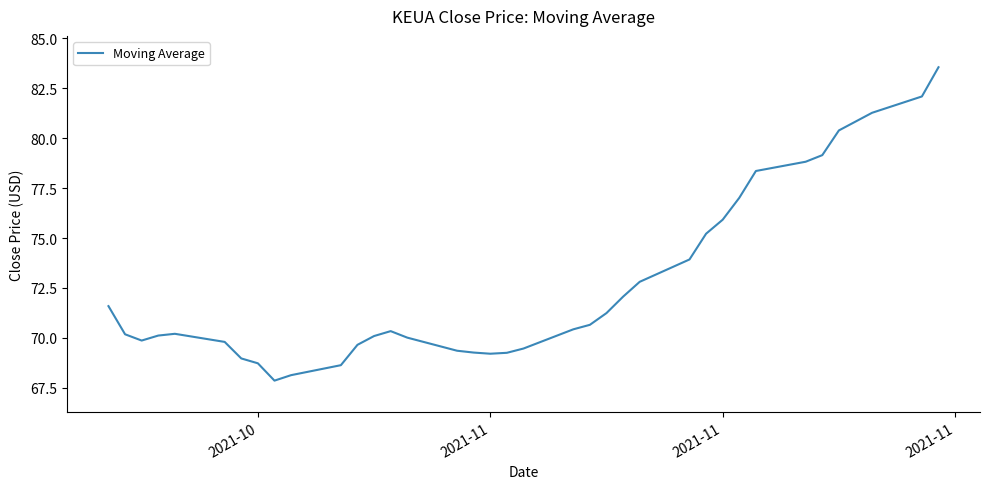

What is the minimum value shown in the chart?

67.9